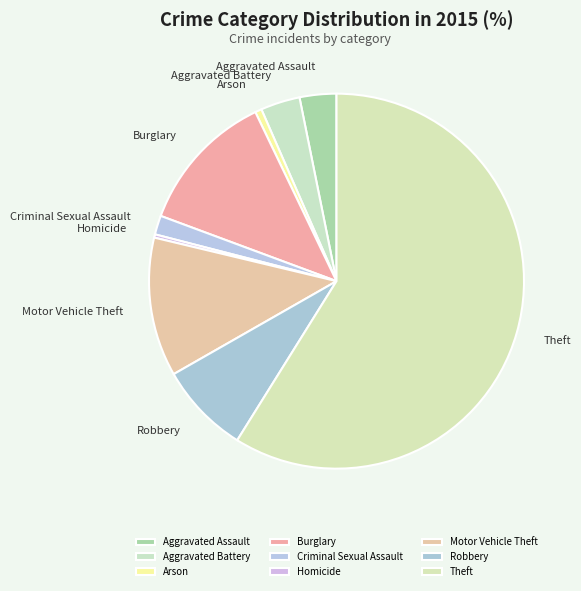

Is the sum of Theft and Criminal Sexual Assault greater than half?

Yes